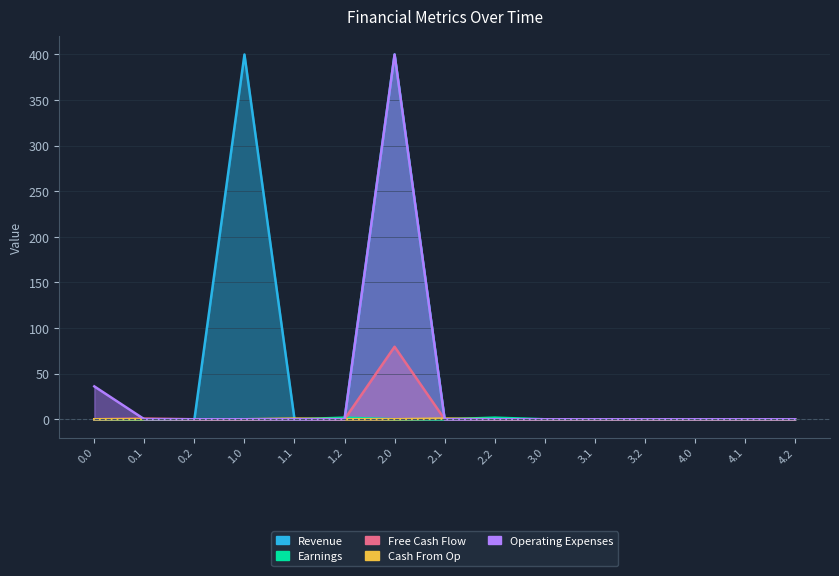

Between which two adjacent categories do Free Cash Flow and Earnings first intersect?

1.2 and 2.0